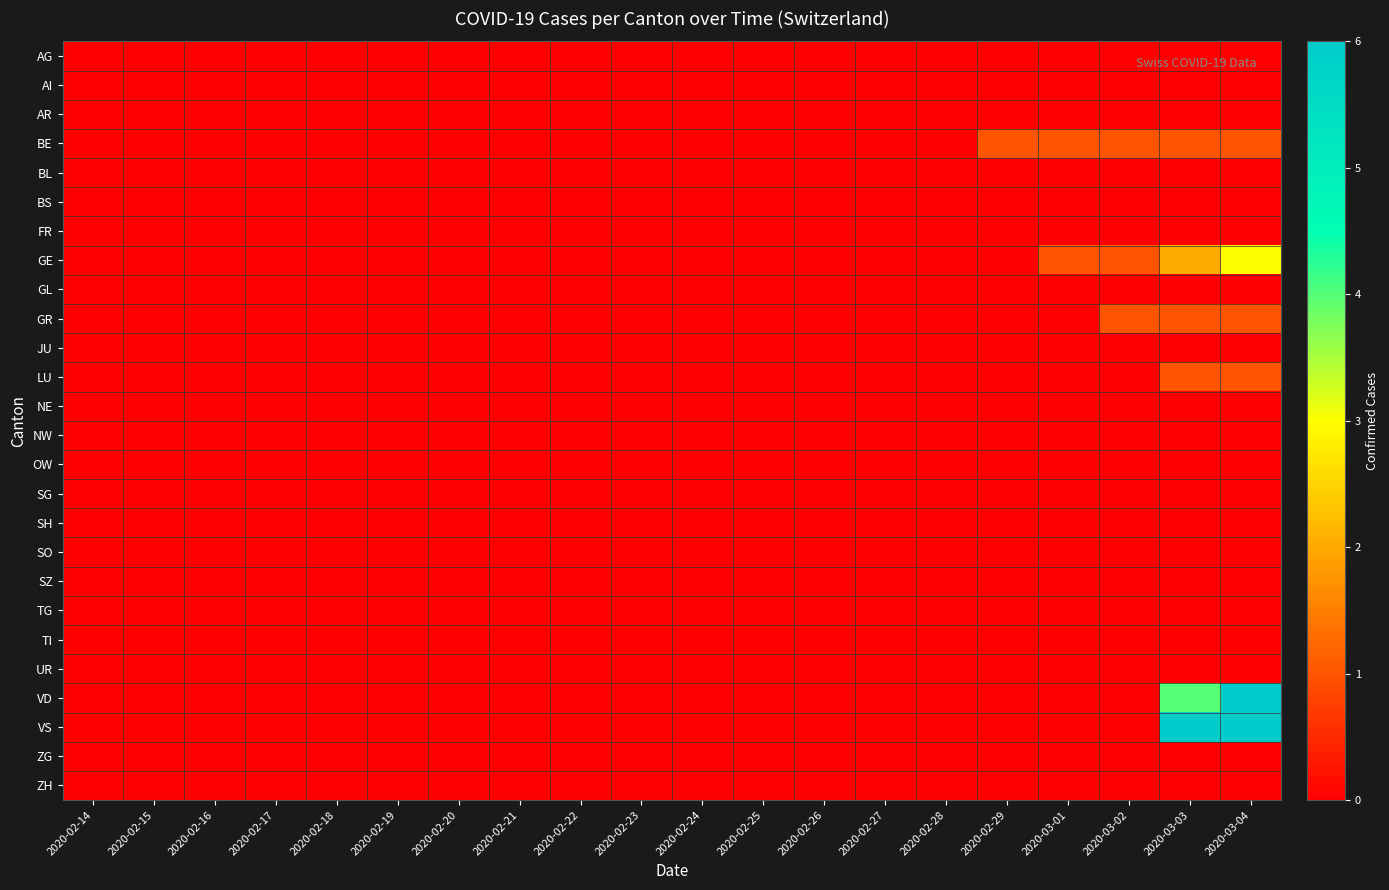

Which has a higher value, 2020-03-04 or 2020-02-14?

2020-03-04